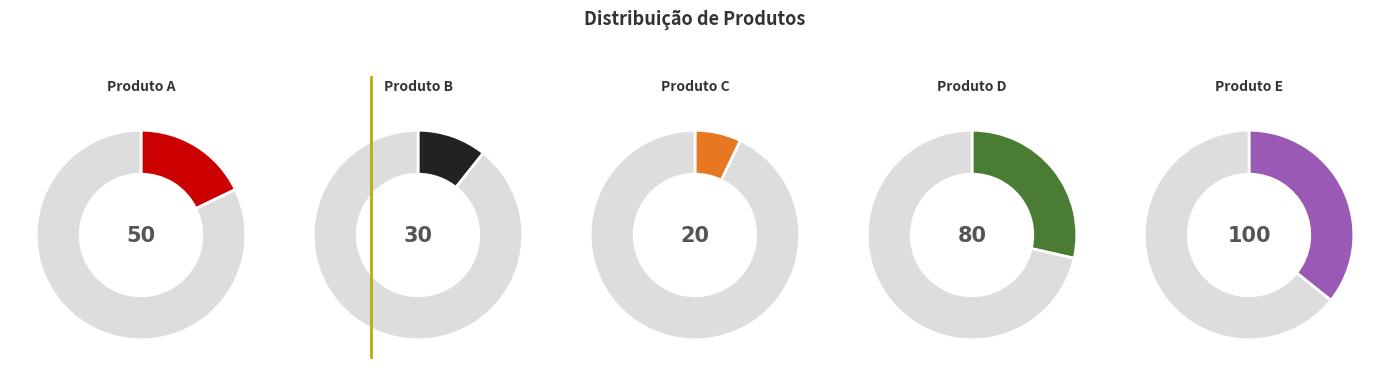

To the nearest percent, what is the average slice percentage?

20%